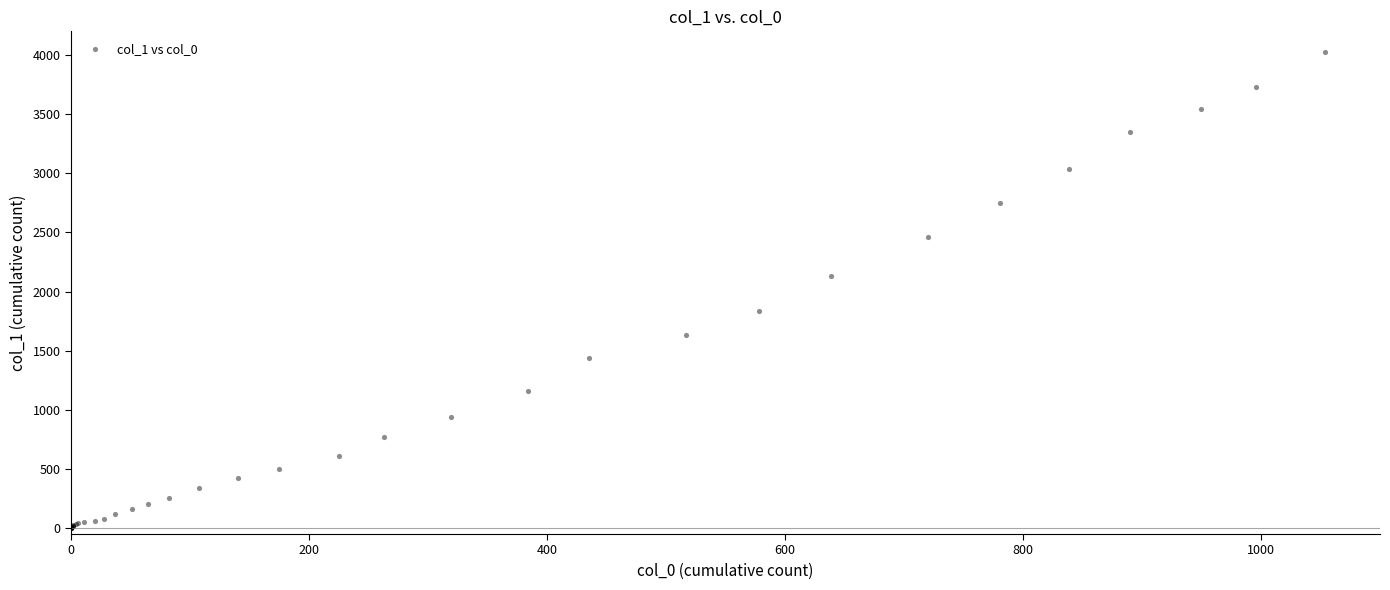

What Y value in the scatter plot is closest to 2015?

2131